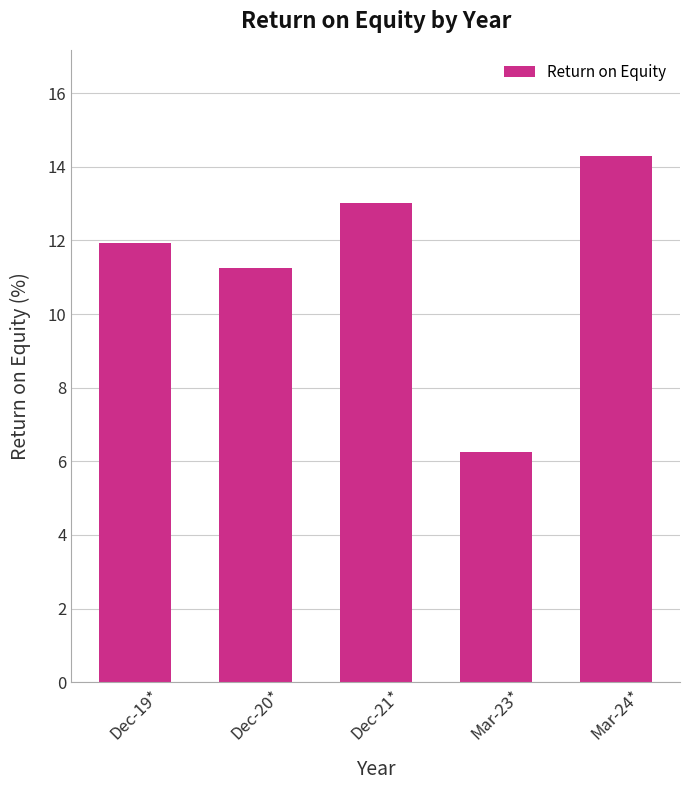

True or false: the data shows 17.5 at Dec-21*.

False